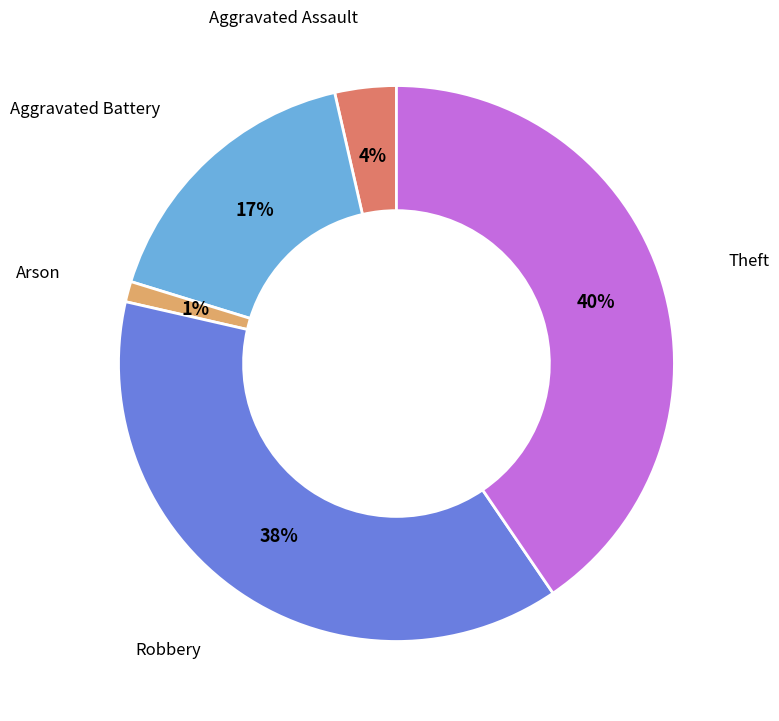

To the nearest percent, what is the difference between the largest and smallest slice percentages?

39%